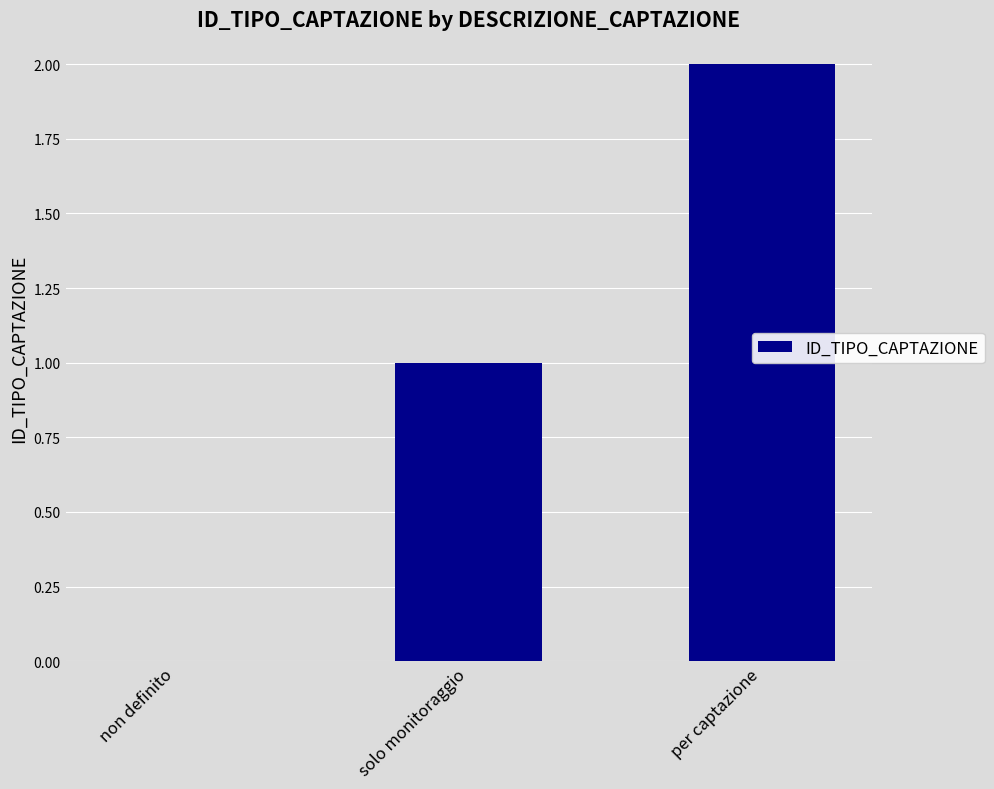

Reading left to right, extract all data points from this chart.

0	1	2